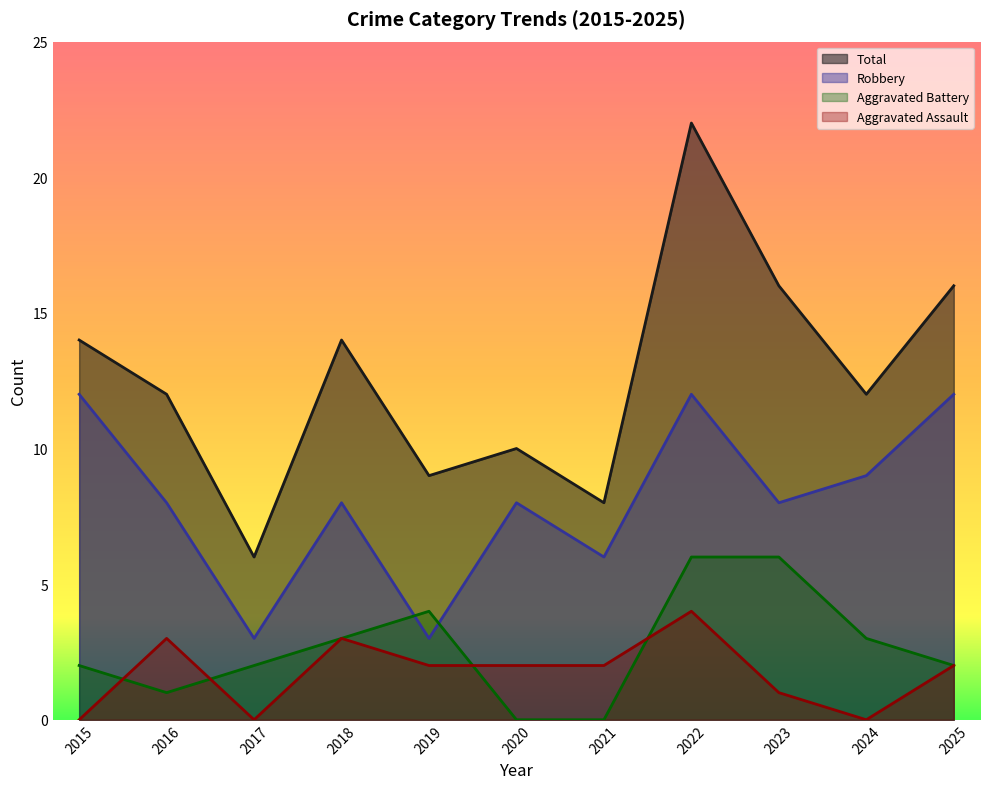

Where is the first local minimum for Aggravated Assault?

2017